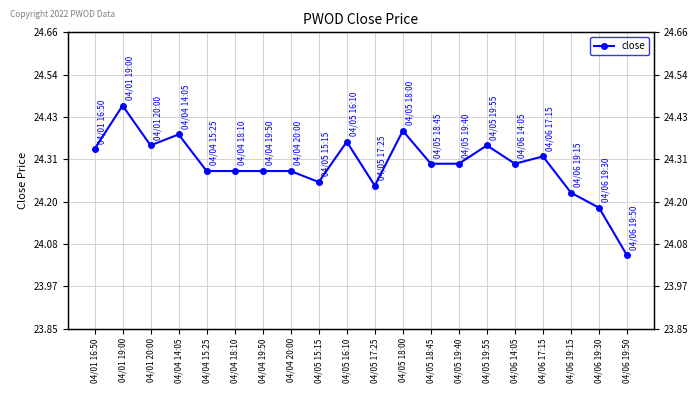

What is the smallest value displayed?

24.1